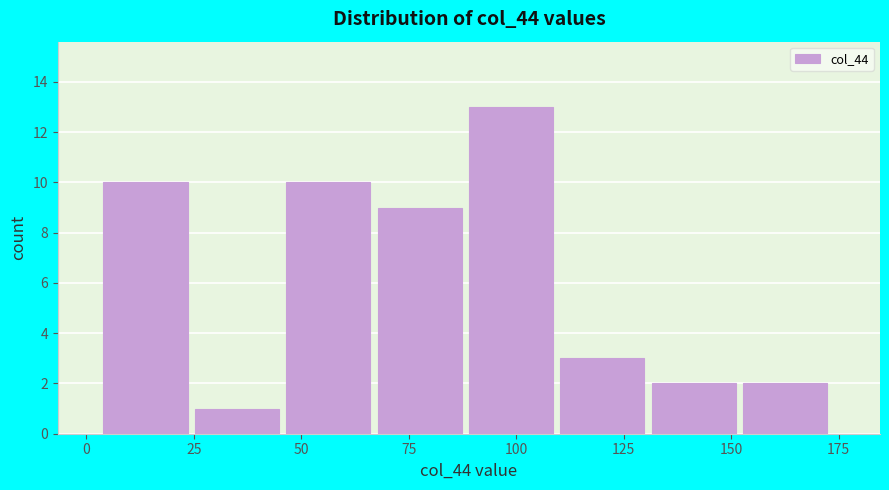

What is the height of the bar covering 110 to 130 on the x-axis? Neither the bar edges nor the heights are printed on the chart, so give them approximately, as read against the axes.

3